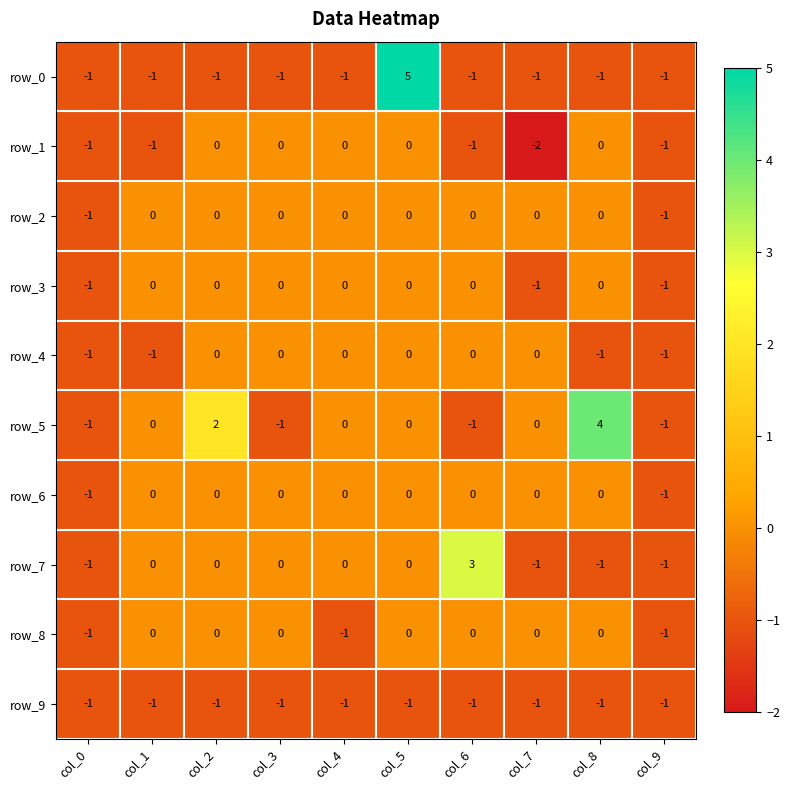

Which series has the largest range (max minus min)?

row_0